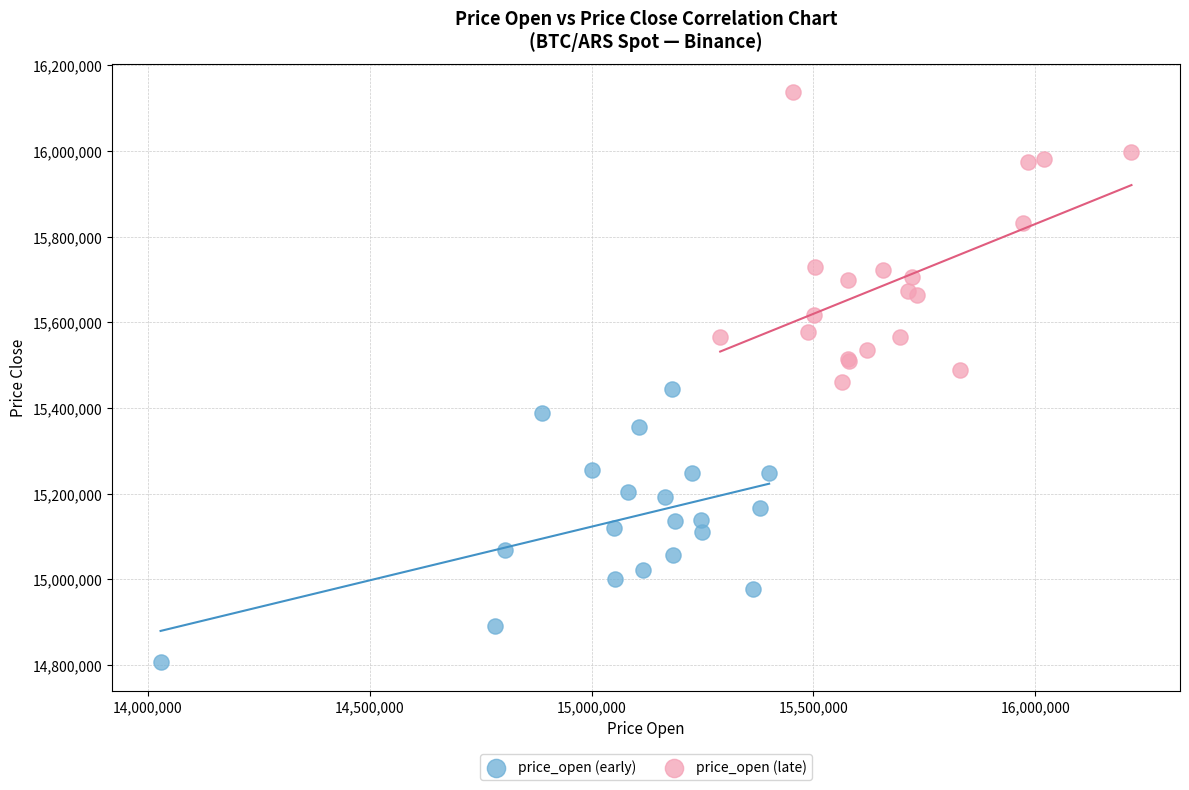

Which series has the widest spread of Y values?

price_open (late)